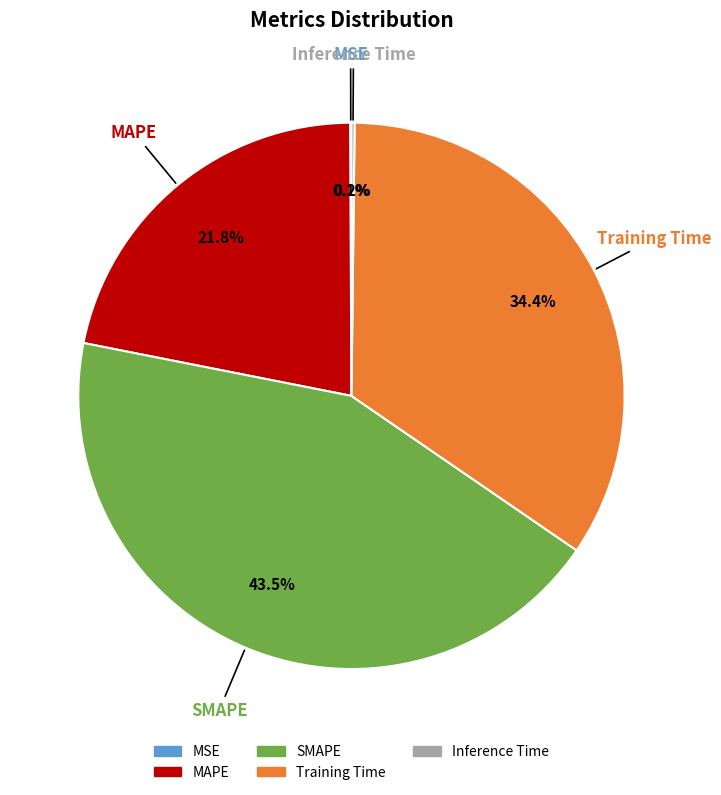

What is the ratio of the value at SMAPE to the value at MAPE?

2.0